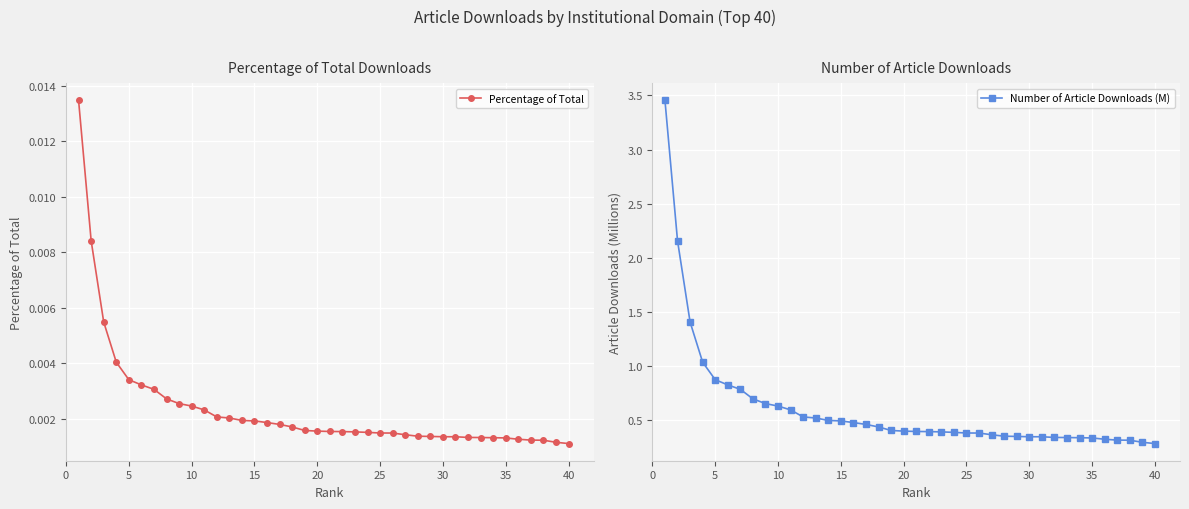

True or false: Number of Article Downloads (M) and Percentage of Total intersect in this chart.

False